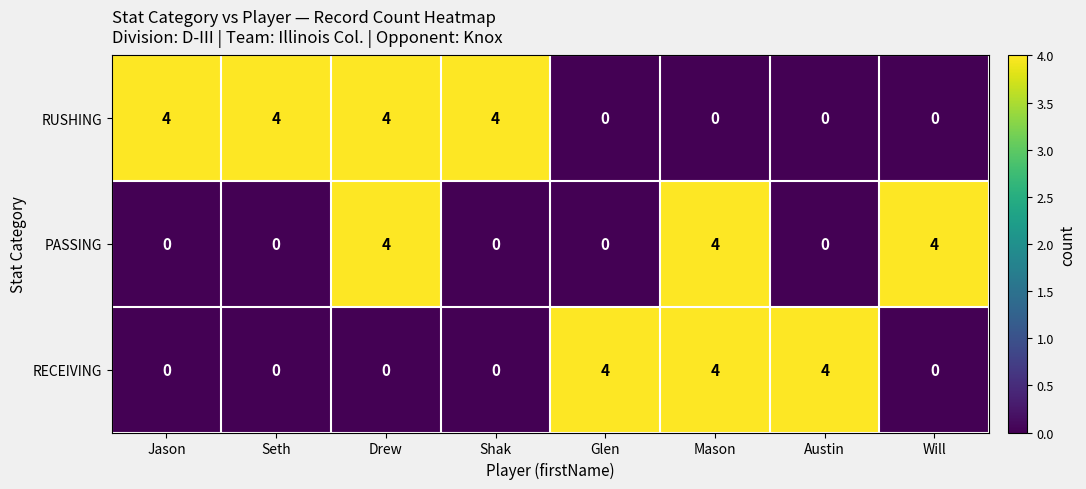

What is the difference between the highest and lowest values at Will?

4